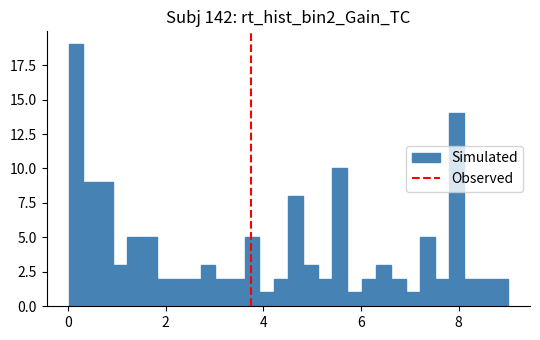

Read against the x-axis, roughly where is the centre of the tallest bar?

0.2